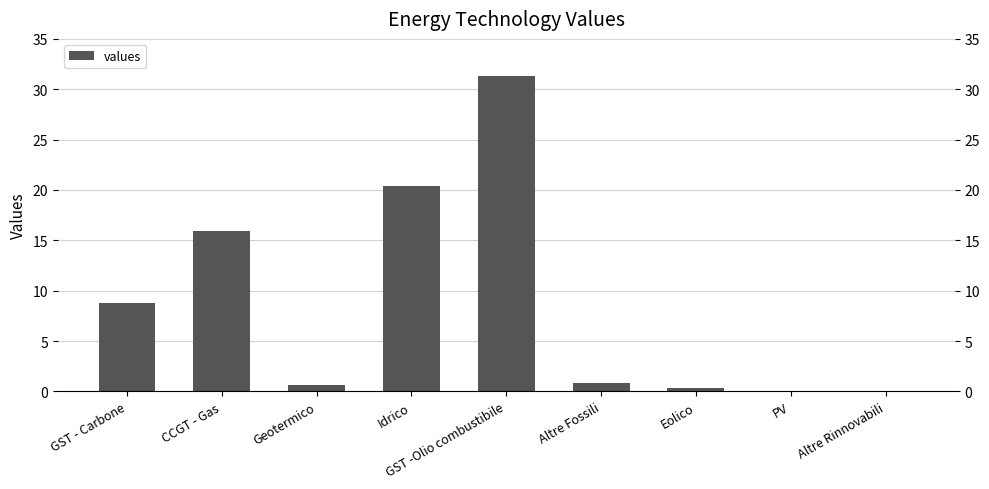

What is the greatest value displayed?

31.3